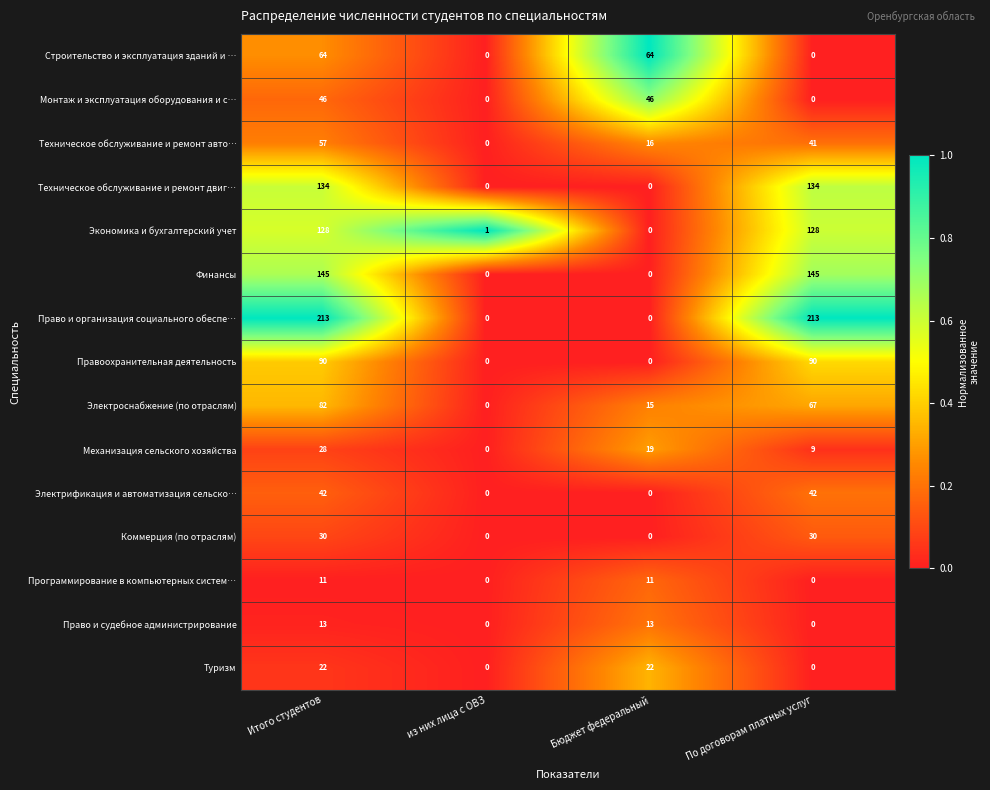

The Техническое обслуживание и ремонт двиг… series shows 134 at Итого студентов. True or false?

True